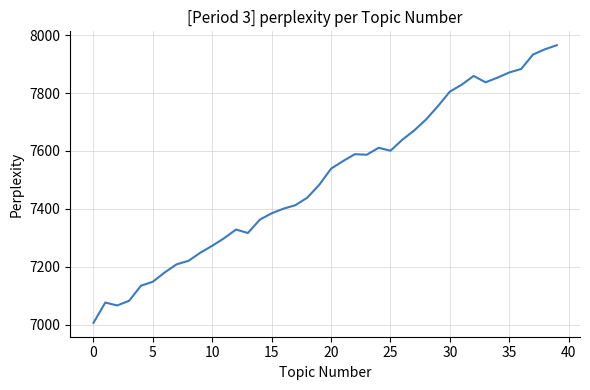

What is the difference between the maximum and minimum values?

958